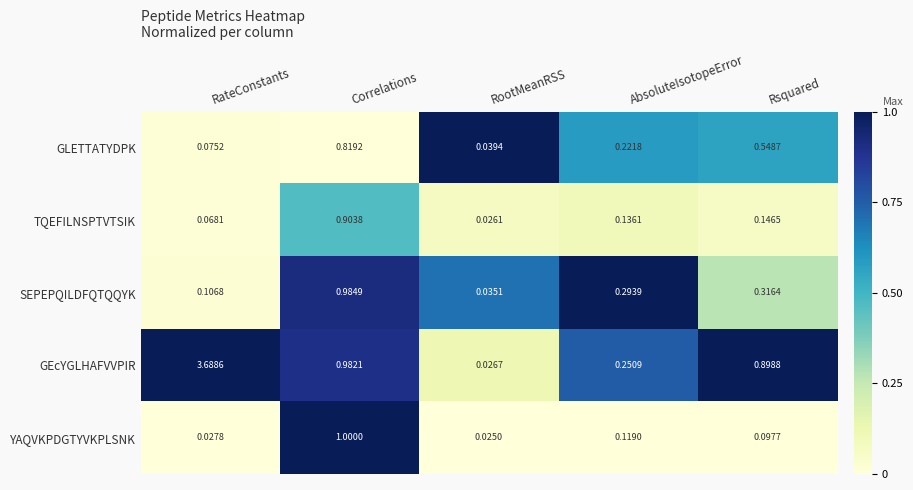

Between RootMeanRSS and Rsquared, which series saw the biggest shift?

GEcYGLHAFVVPIR